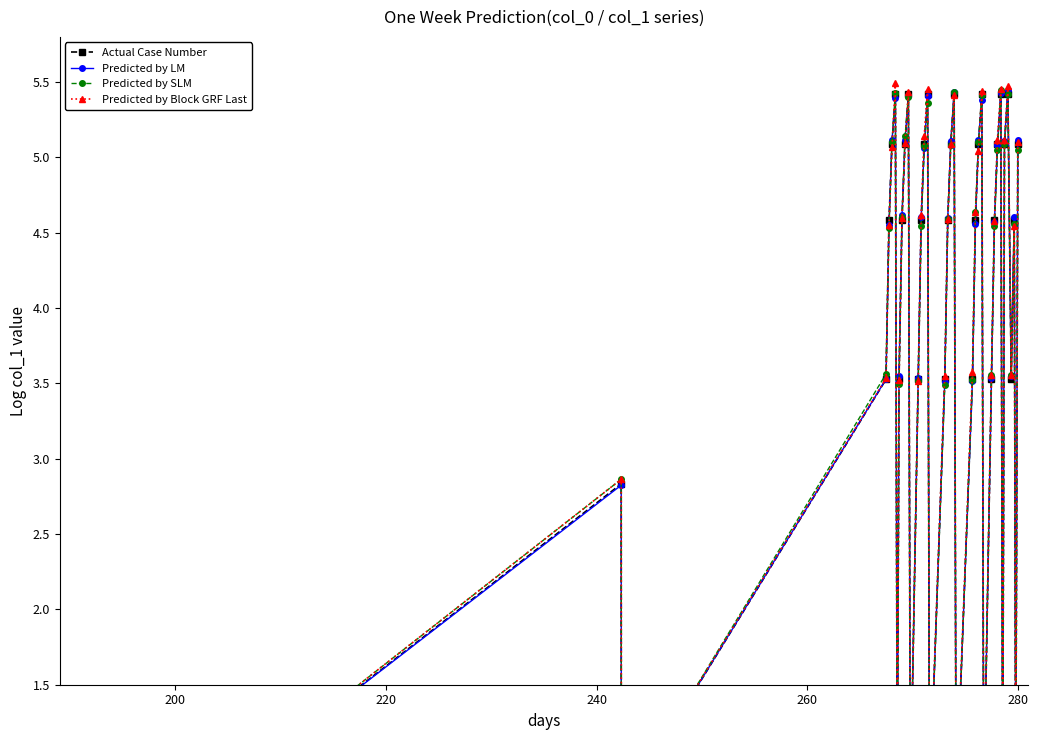

True or false: Predicted by LM has more than 2 interior local peaks.

True